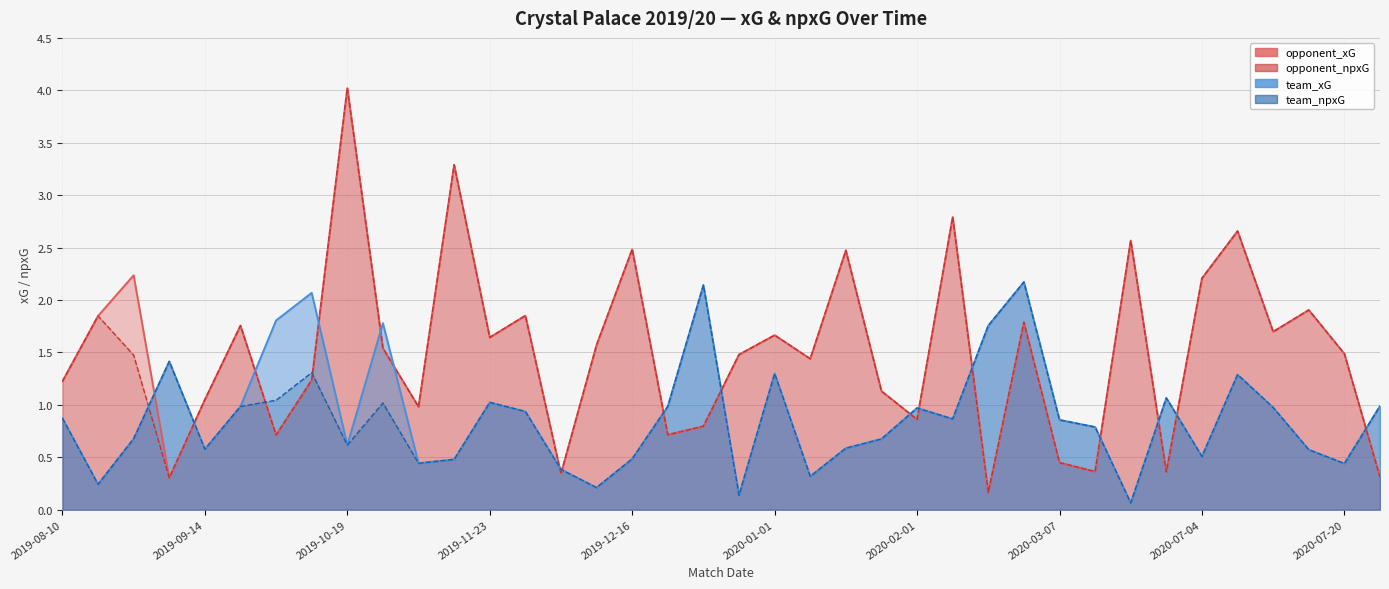

In team_npxG, how many points are lower than both neighbors (excluding endpoints)?

11